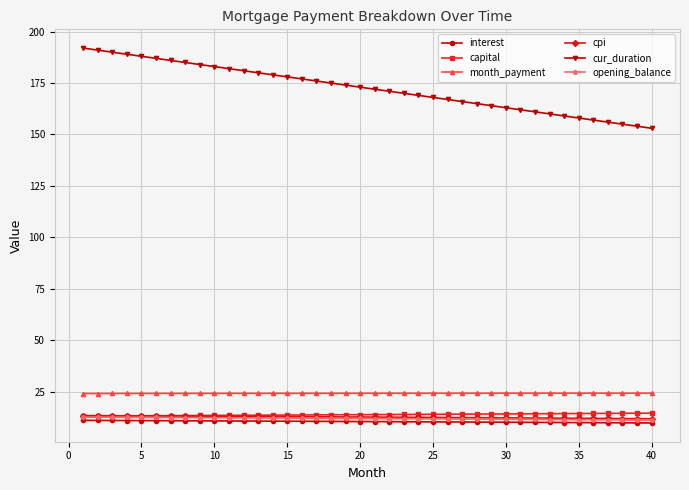

What is the highest value of the interest series?

11.0